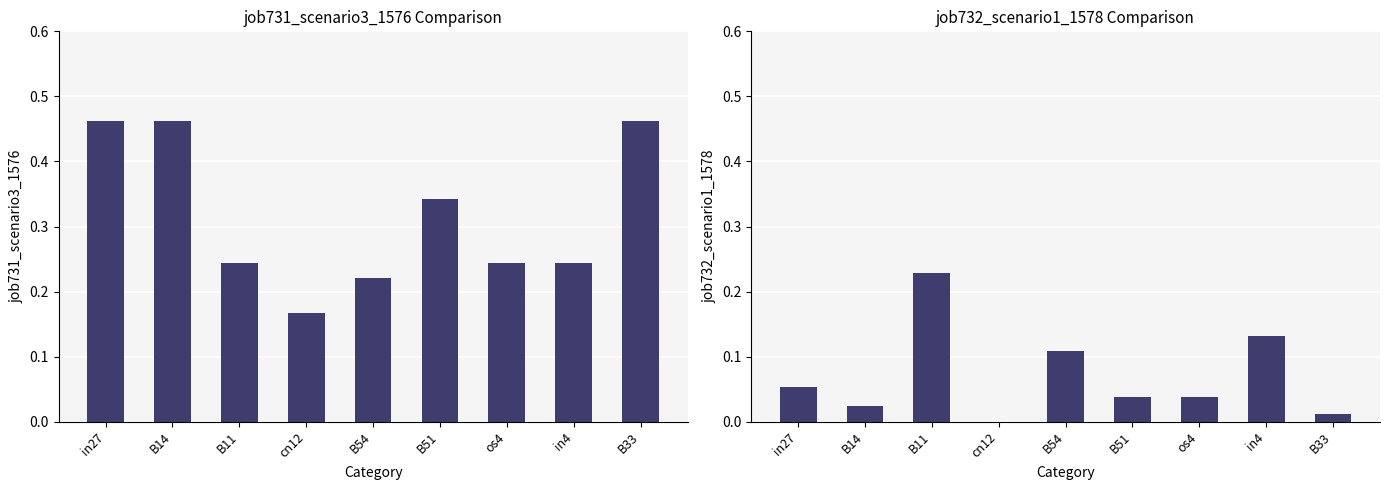

The job731_scenario3_1576 series shows 0.5 at B51. True or false?

False